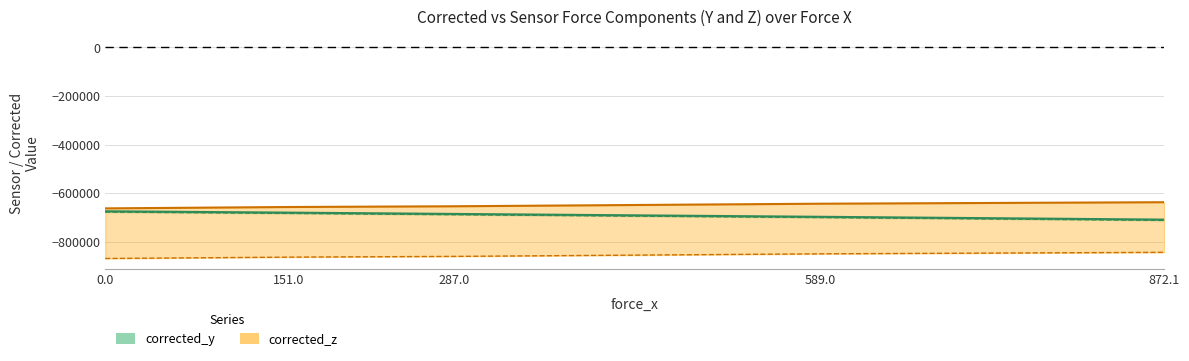

Rank the categories by sensor_z value from highest to lowest.

872.1, 589, 287, 151, 0